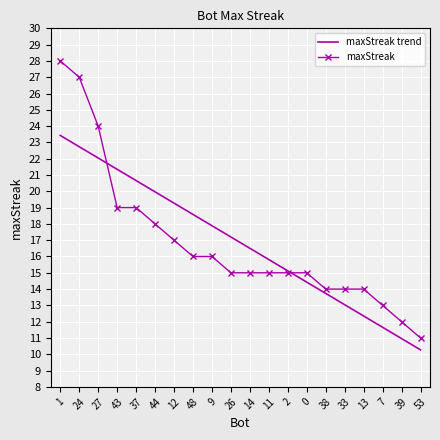

Between 11 and 13, which series saw the biggest shift?

maxStreak trend